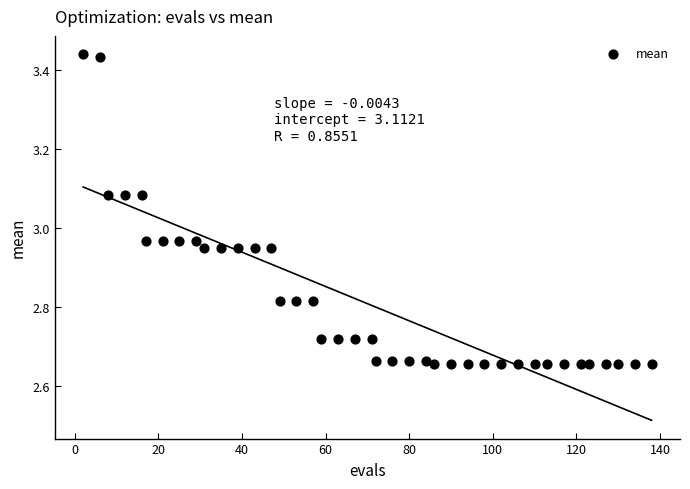

What is the range of Y values (max minus min)?

0.8